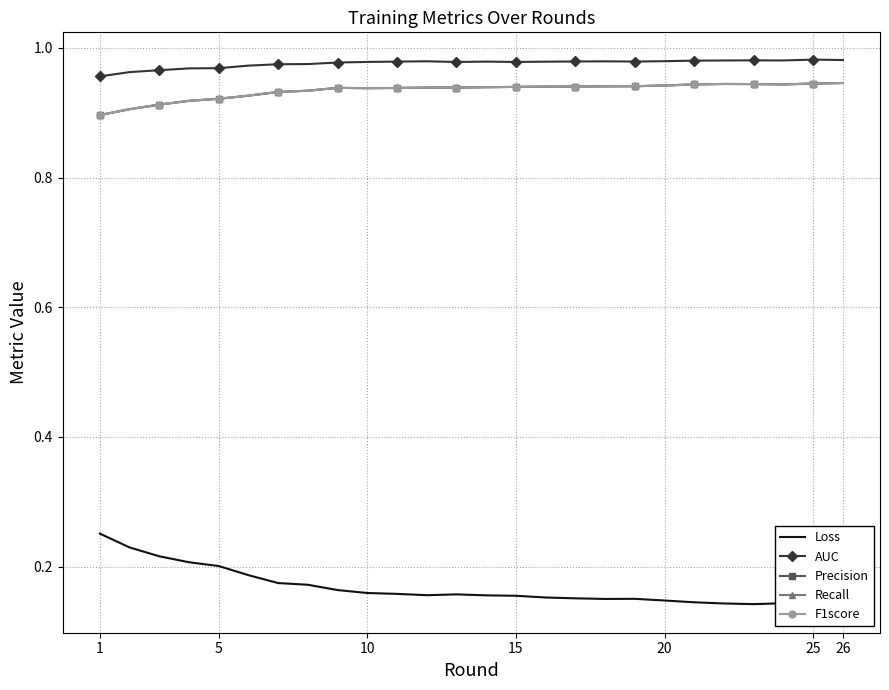

True or false: Loss and Recall intersect in this chart.

False